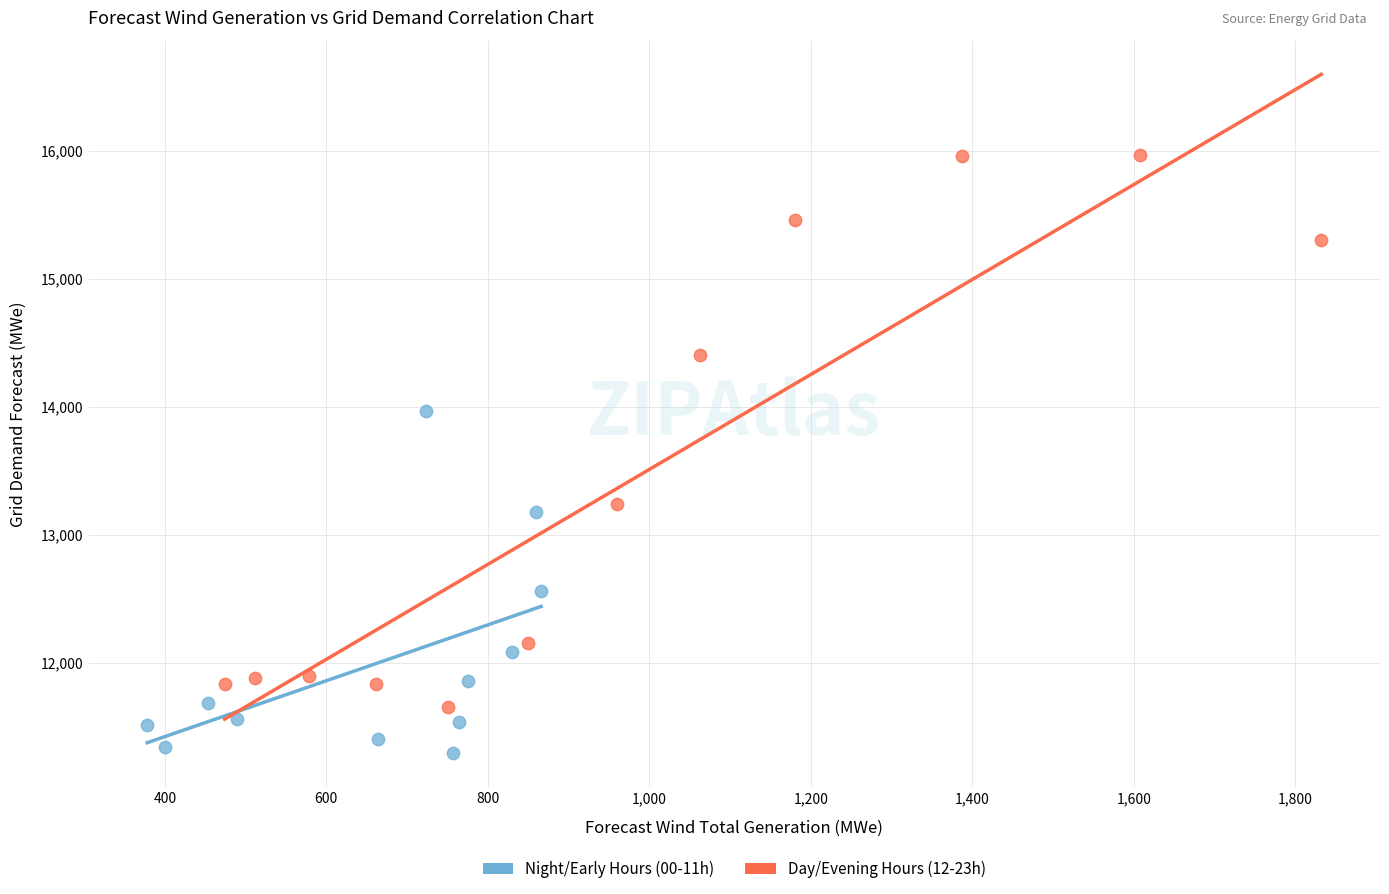

Which series reaches the minimum Y coordinate?

Night/Early Hours (00-11h)